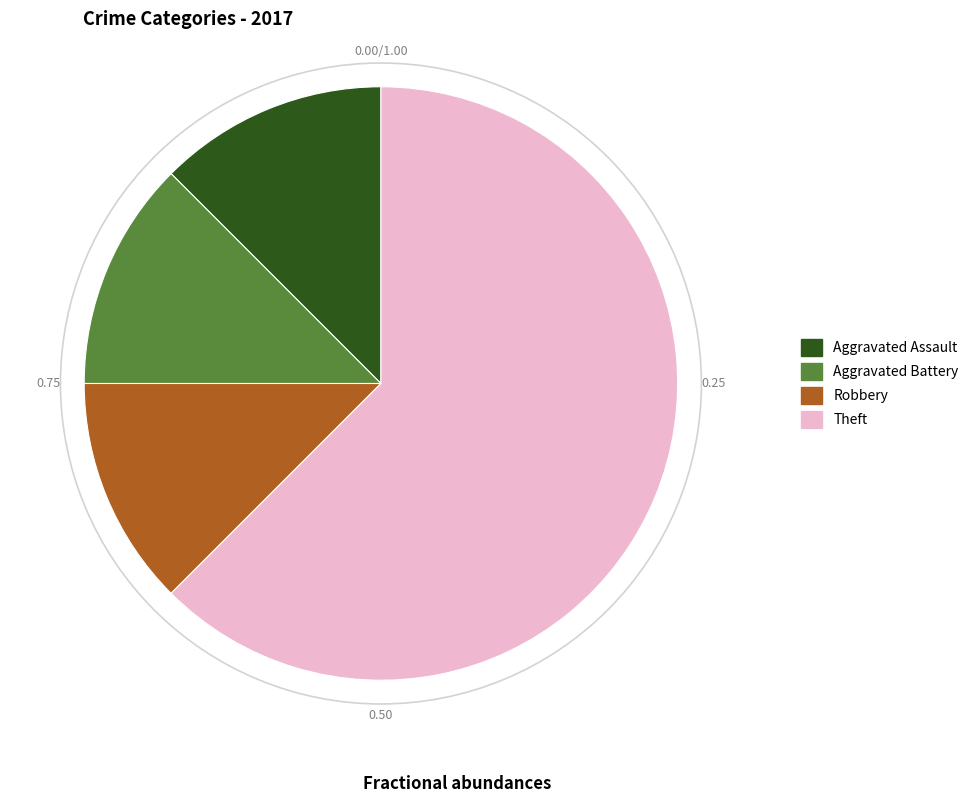

Count the number of slices in the pie.

4